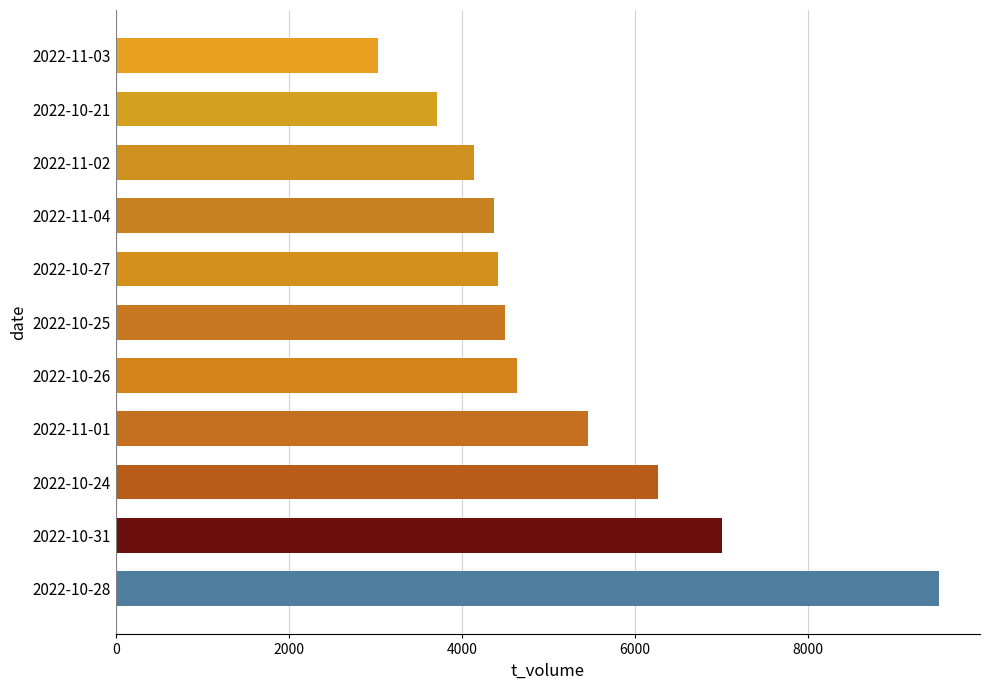

What value does the data have at 2022-10-24, to the nearest 100?

6300